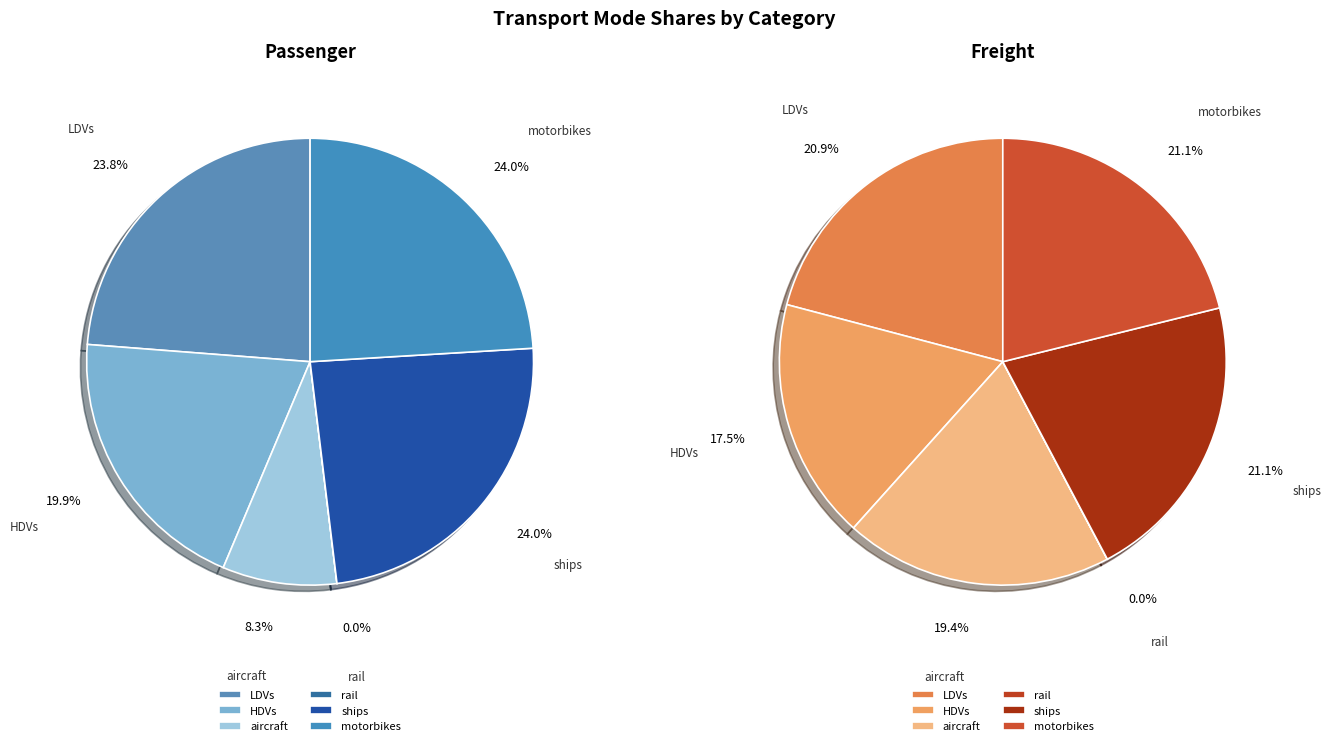

Does any single category account for the majority?

No